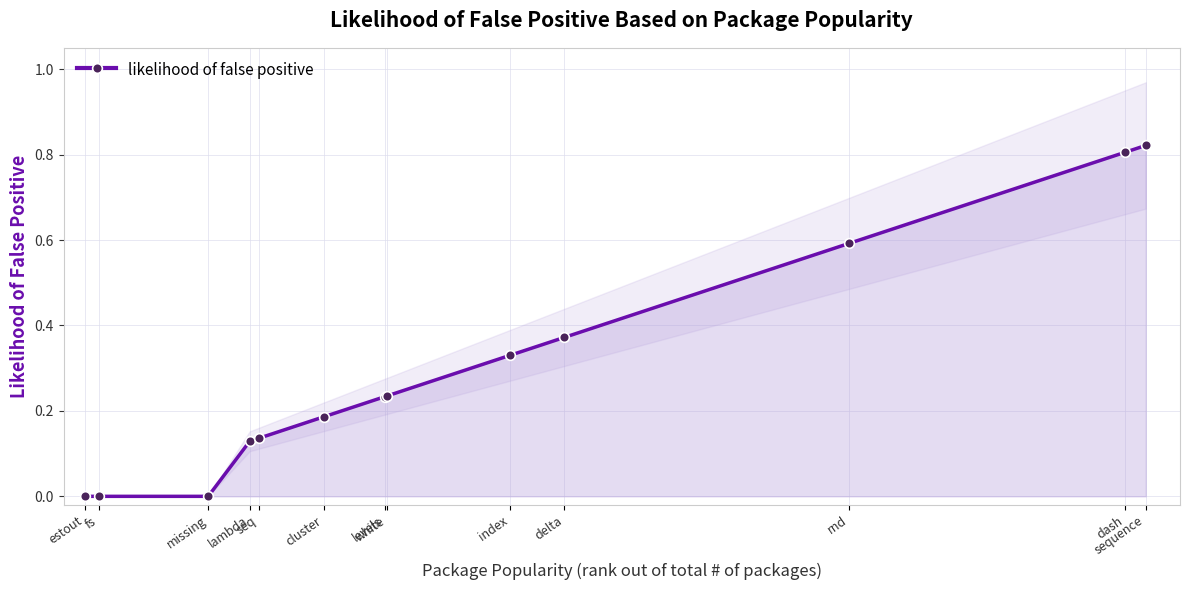

What is the sum of the values at index and cluster?

0.5